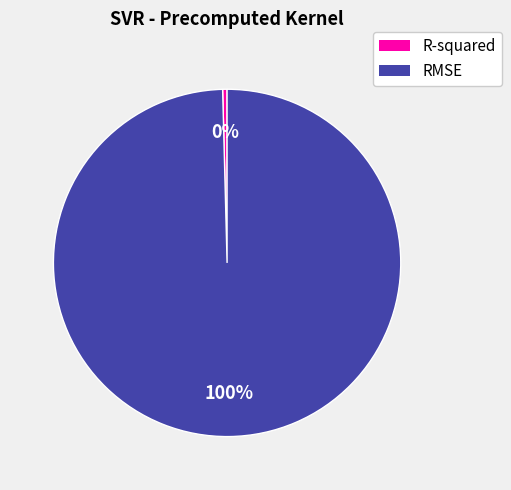

Do RMSE and R-squared together represent more than half of the pie?

Yes